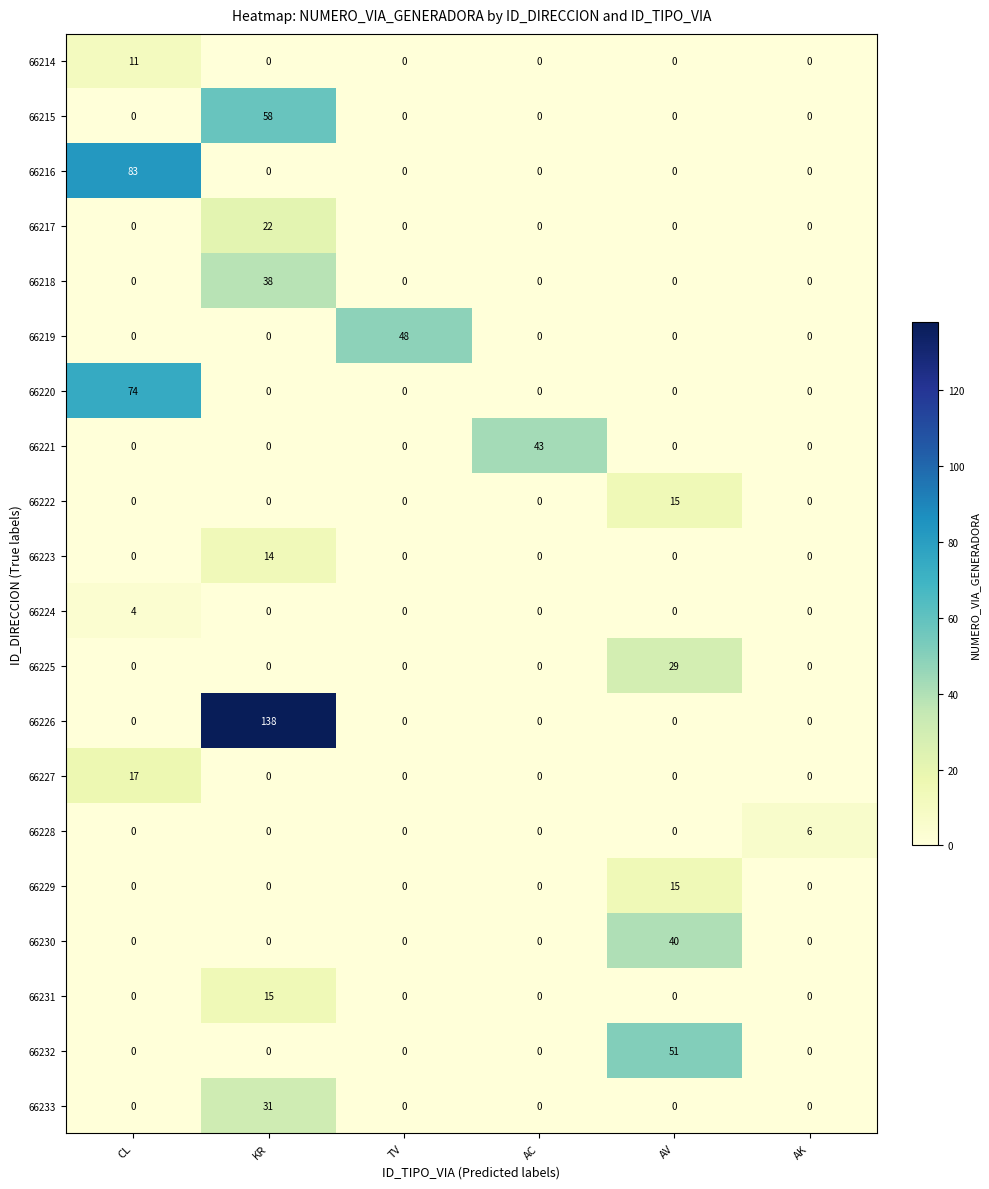

What is the average value of the 66230 series?

7